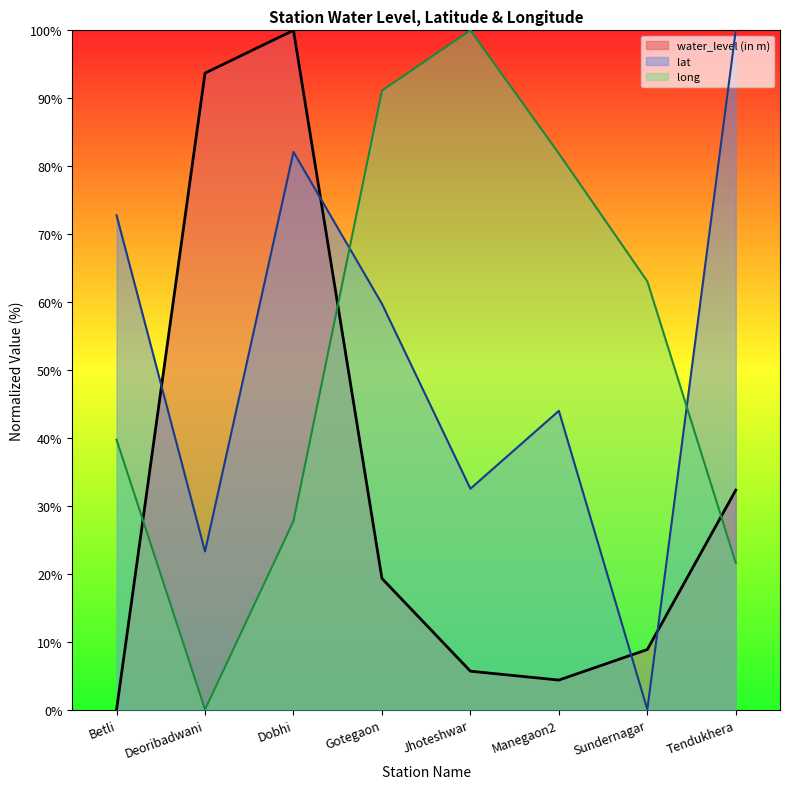

What is the sum of the long values at Jhoteshwar and Dobhi?

127.7